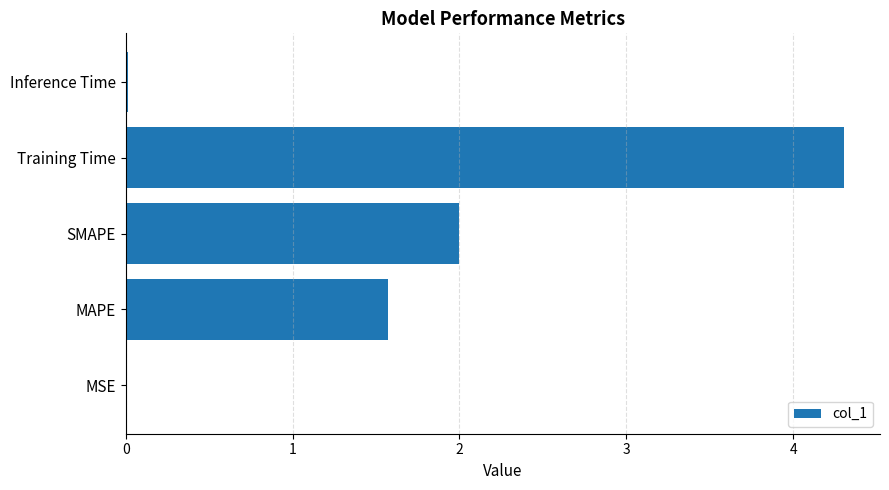

The chart shows a value of 2.0 at SMAPE. True or false?

True